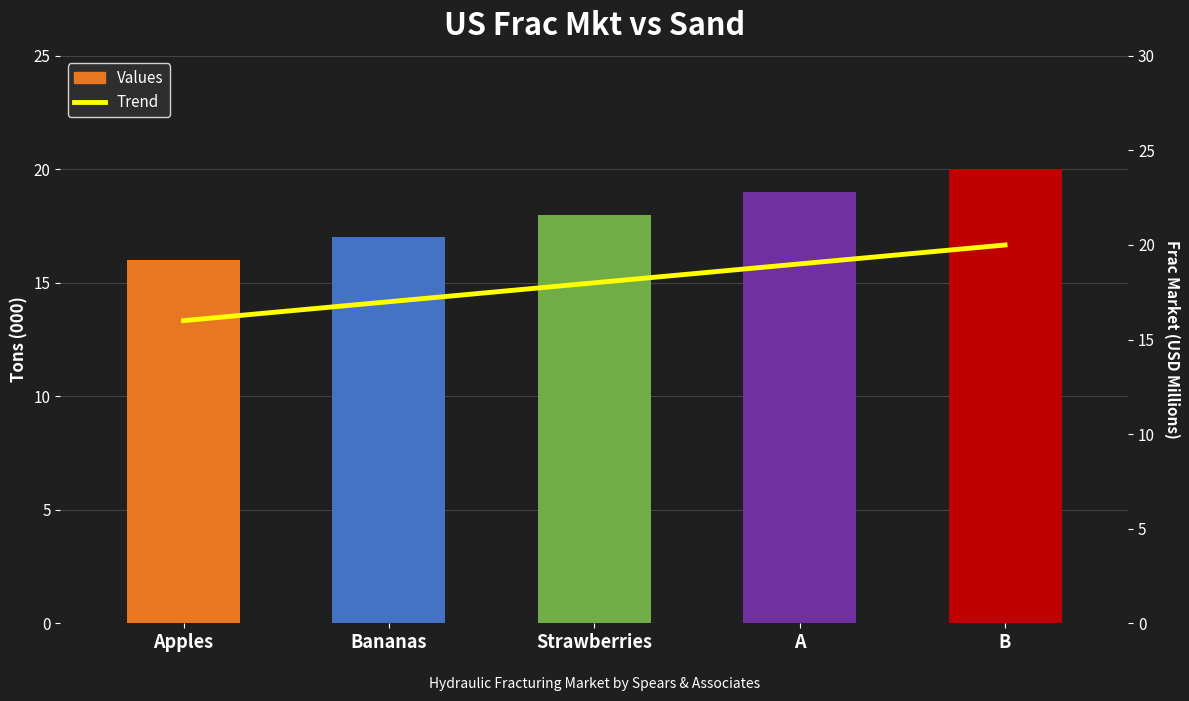

How many values in the Trend series are below 18?

2